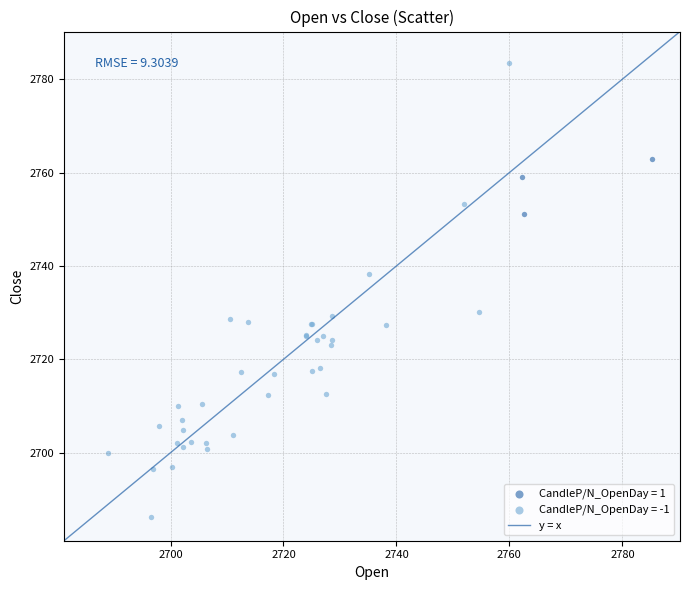

Which series contains the lowest Y value?

CandleP/N_OpenDay = -1